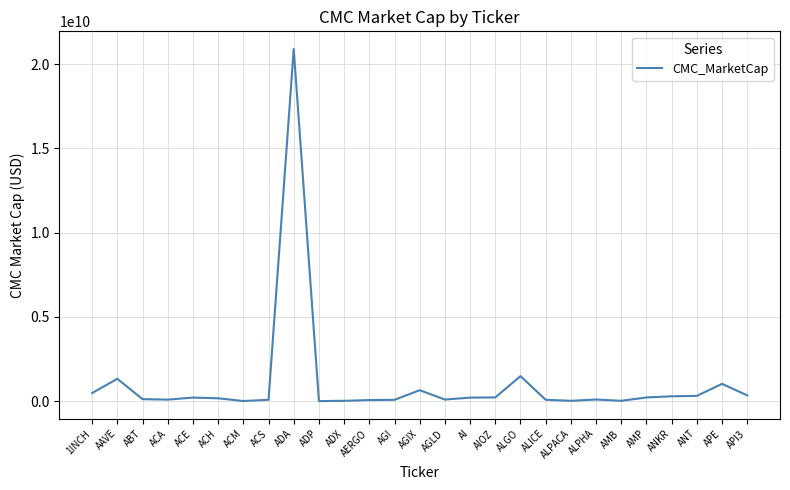

The chart shows a value of 86756732.1 at ALICE. True or false?

True